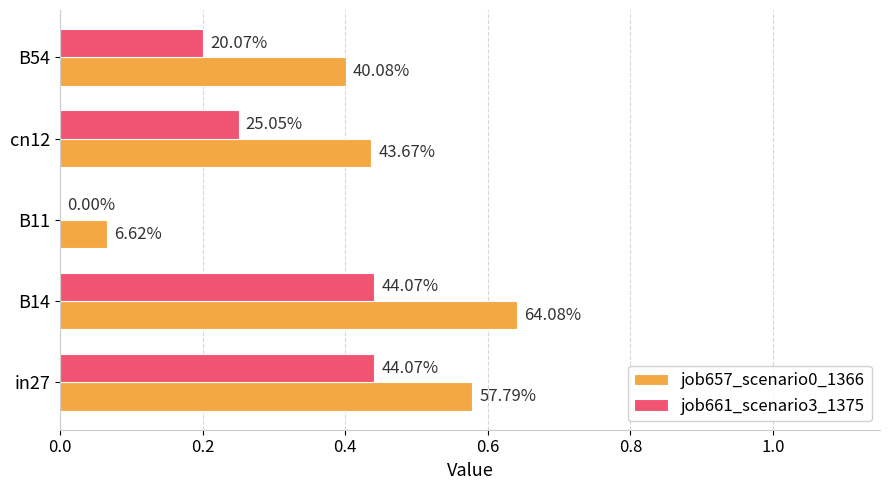

List the series in order of their overall mean, highest first.

job657_scenario0_1366, job661_scenario3_1375